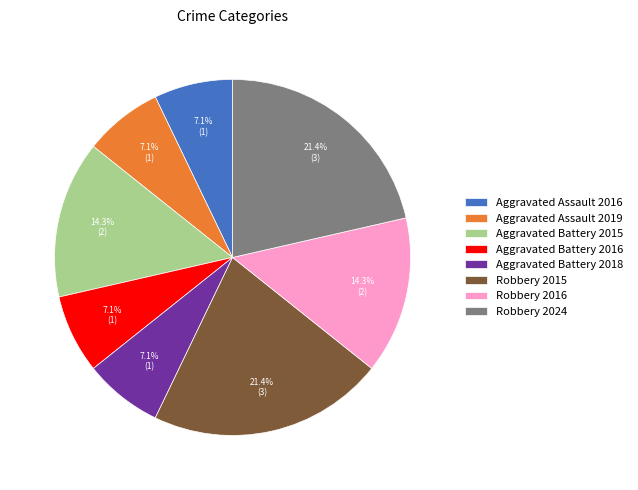

To the nearest percent, what is the difference between the largest and smallest slice percentages?

14%